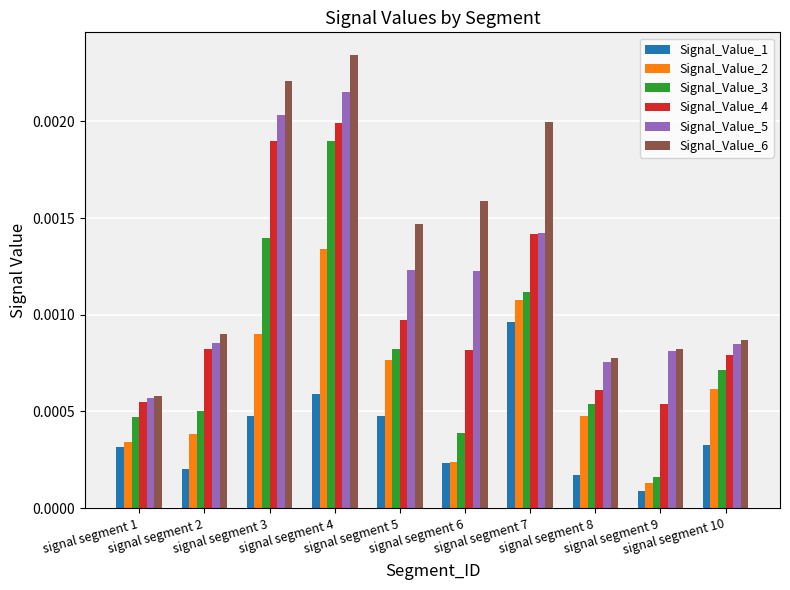

Which label corresponds to the smallest value in the chart?

signal segment 9